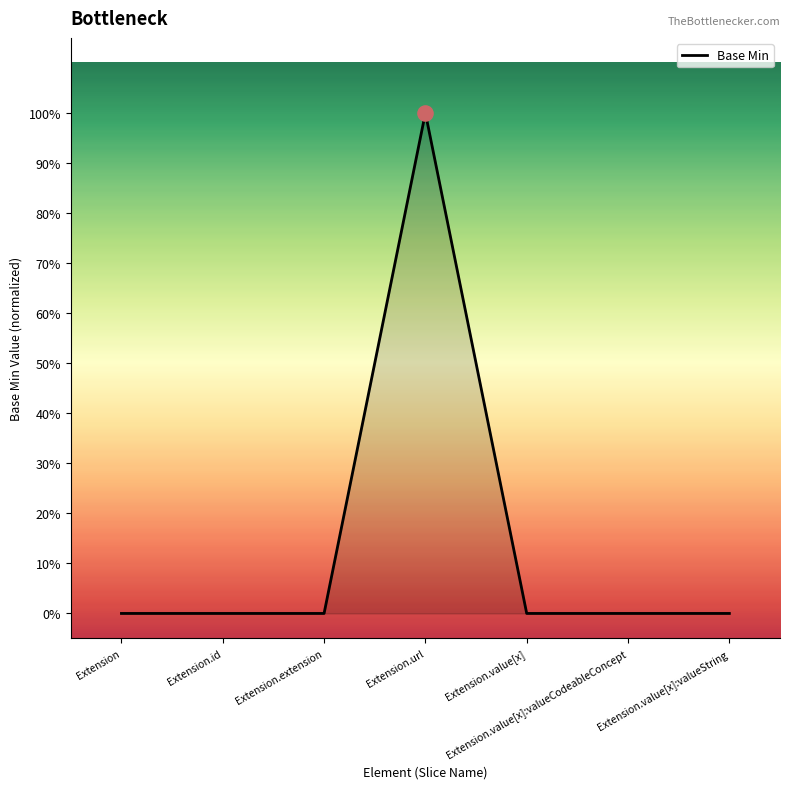

Between Extension.extension and Extension.id, which is larger?

Extension.extension